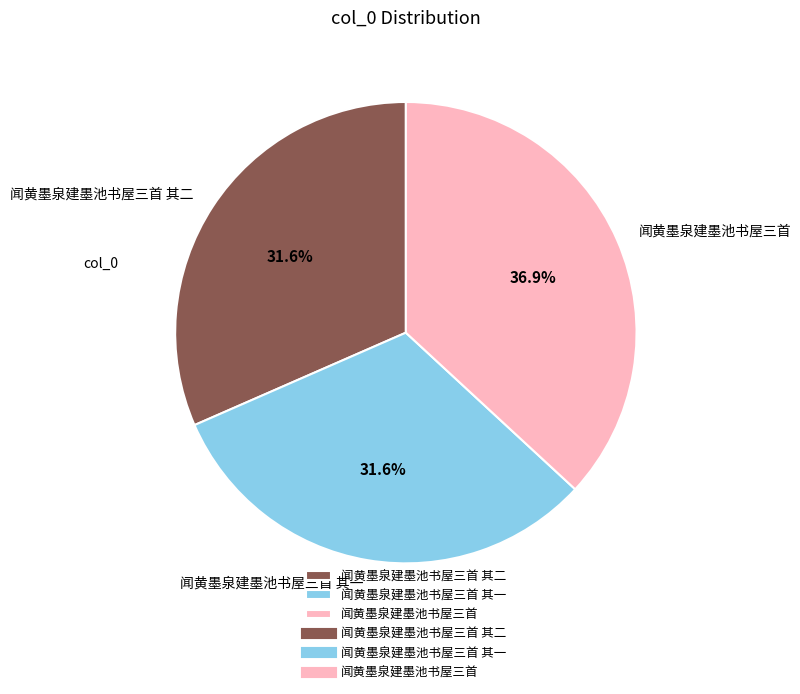

Is 闻黄墨泉建墨池书屋三首 其一 the majority of the pie?

No